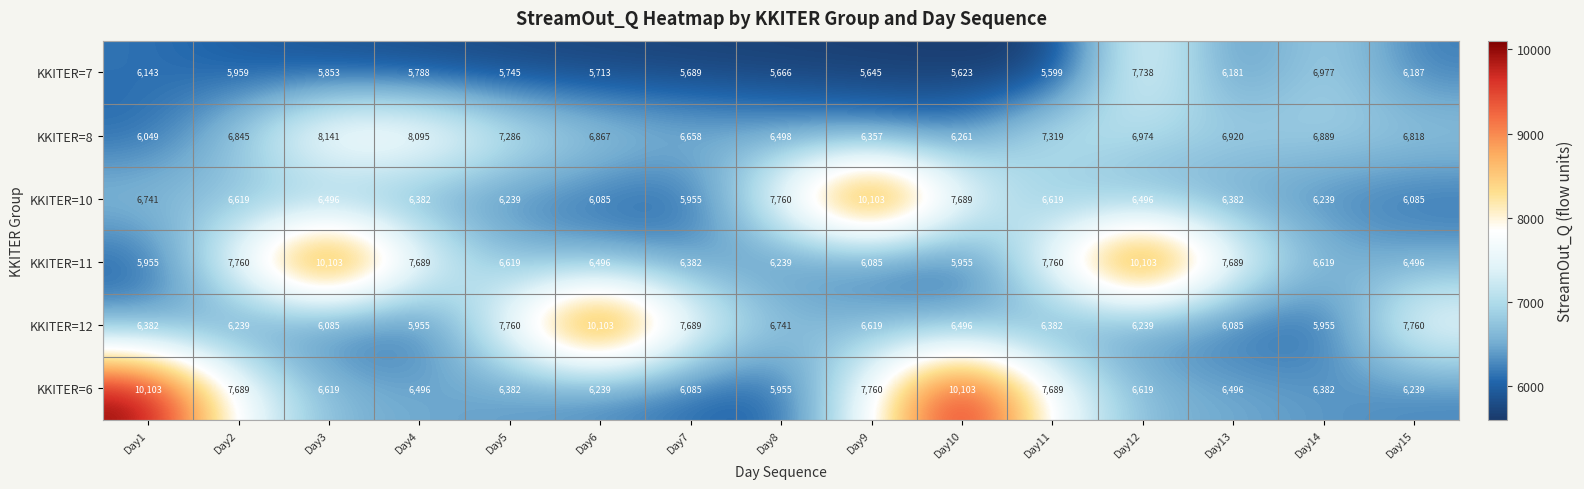

List the labels in order of KKITER=8 value, smallest first.

Day1, Day10, Day9, Day8, Day7, Day15, Day2, Day6, Day14, Day13, Day12, Day5, Day11, Day4, Day3